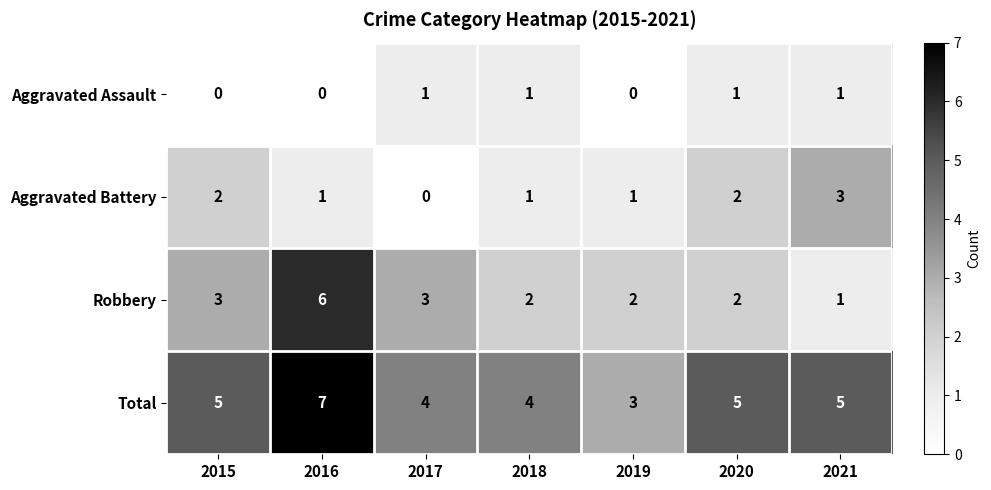

The Total series shows 4 at 2018. True or false?

True